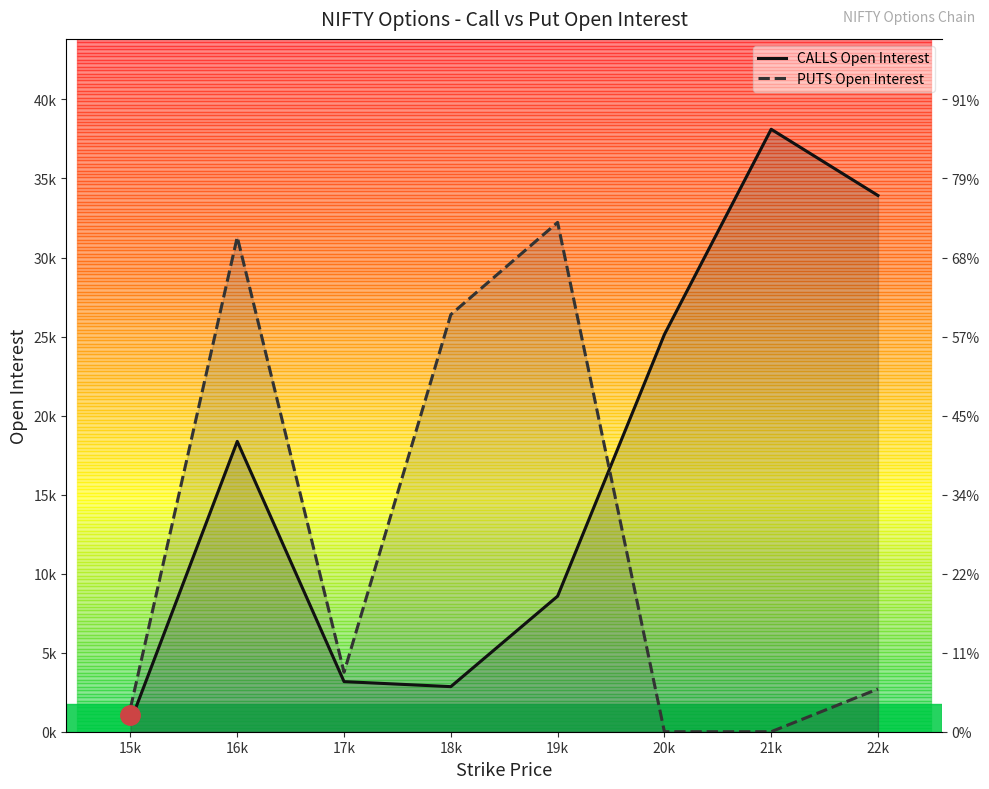

What is the average value of the PUTS Open Interest series?

12234